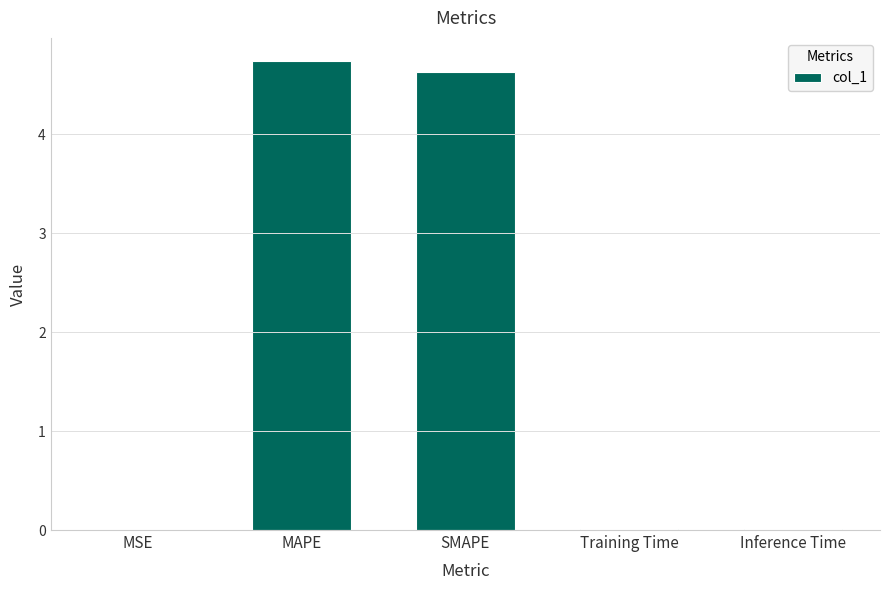

What is the sum of all values?

9.4